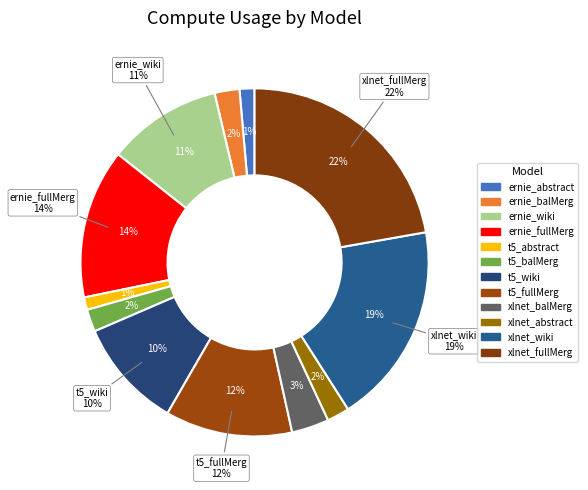

To the nearest percent, what portion does ernie_balMerg represent?

2%